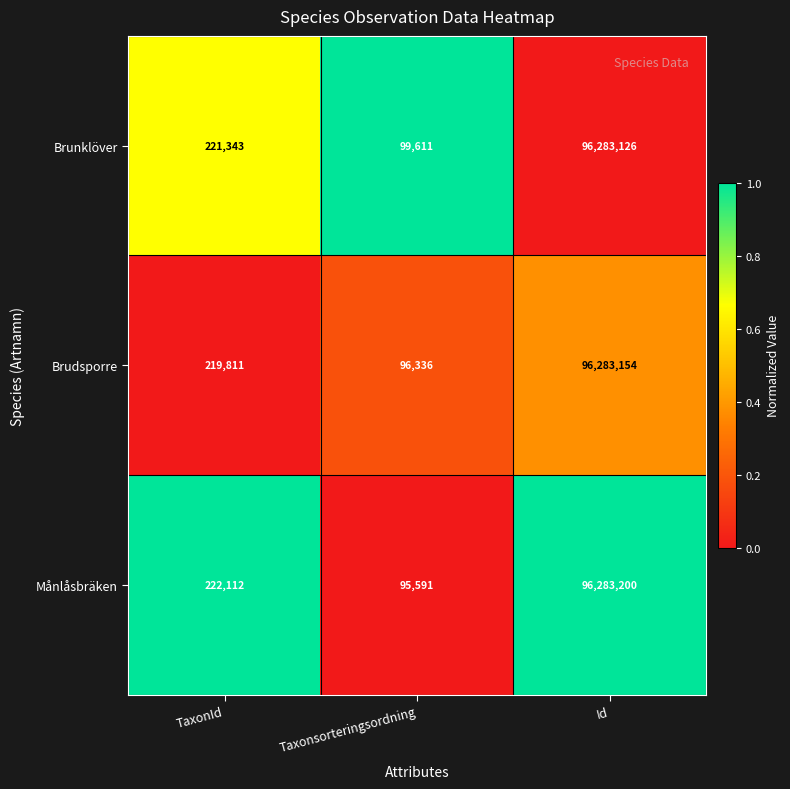

Is it true that Månlåsbräken equals 326370 at TaxonId?

False